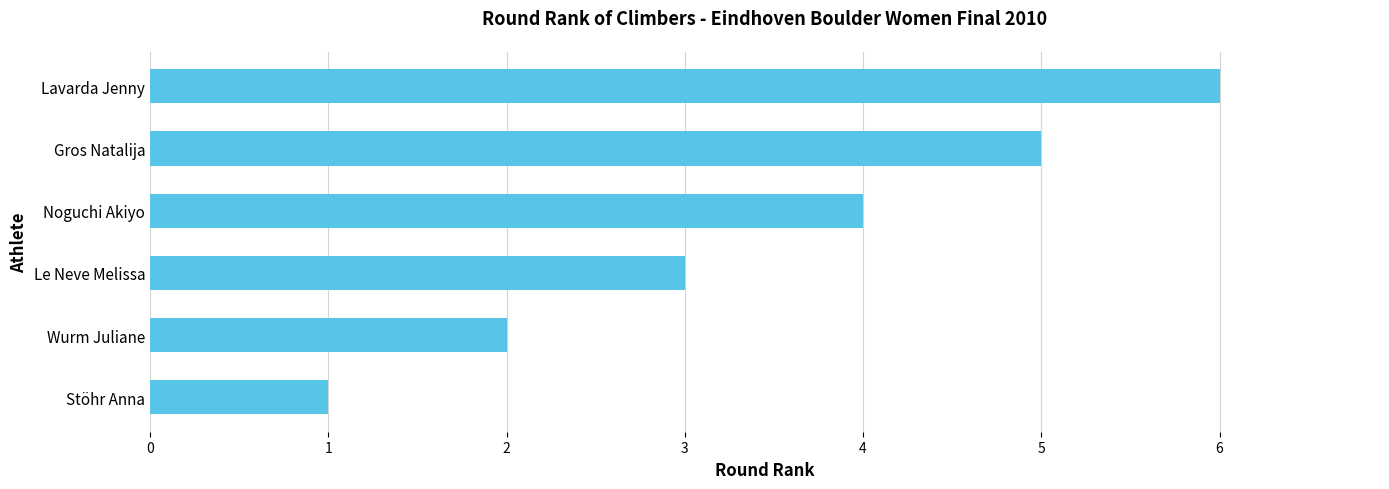

Is it true that the value at Stöhr Anna is 1?

True